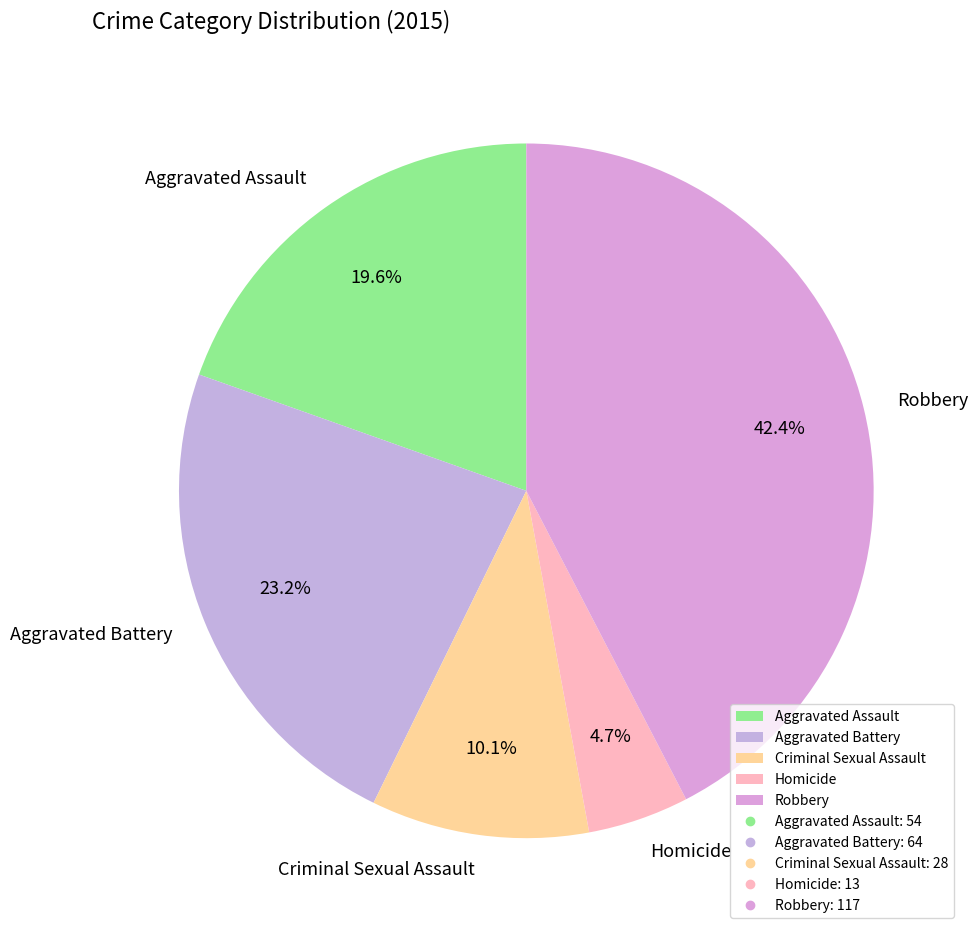

To the nearest percent, what is the combined percentage of Aggravated Assault and Robbery?

62%